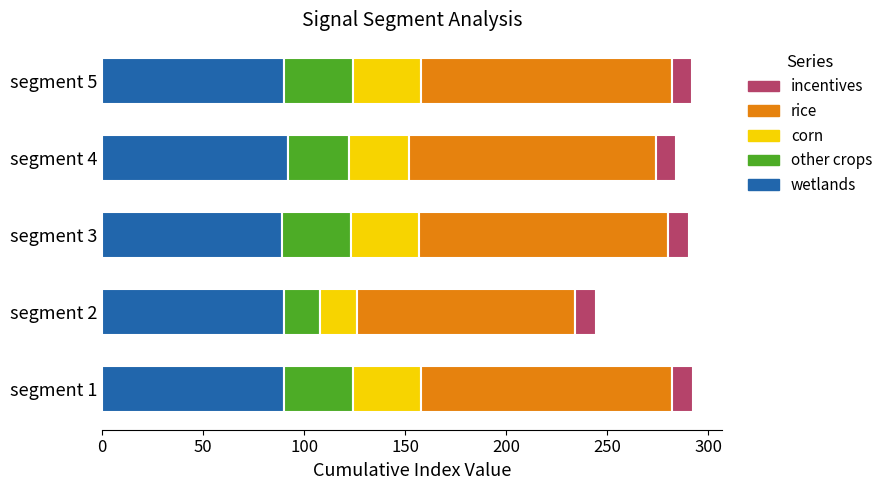

What is the sum of the wetlands values at segment 1 and segment 2?

180.0